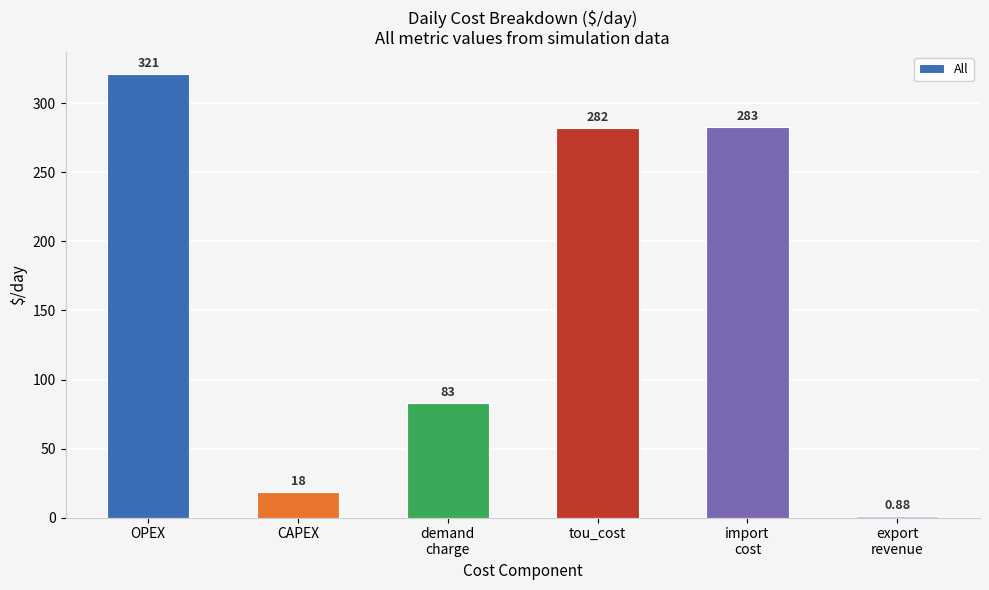

Where does the data first go above 282?

OPEX